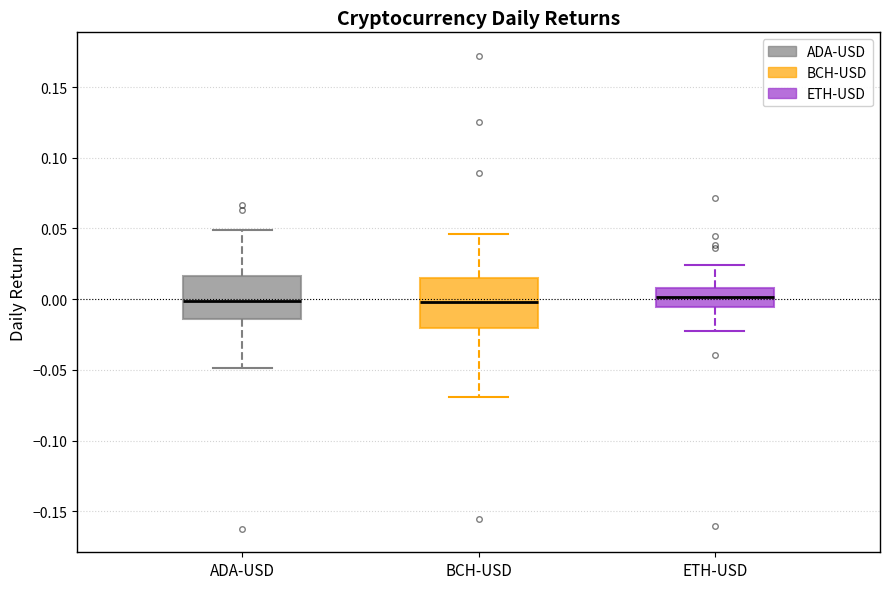

Where does the median line of the box for BCH-USD sit on the y-axis? The values are not printed on the chart, so give them approximately, as read against the axis.

0.000